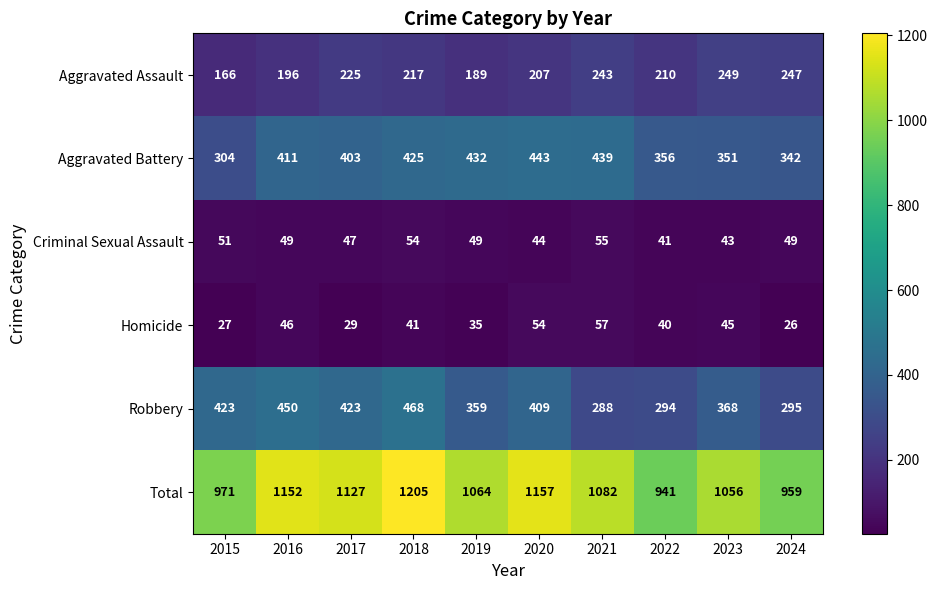

At how many categories does at least one series exceed 1181?

1